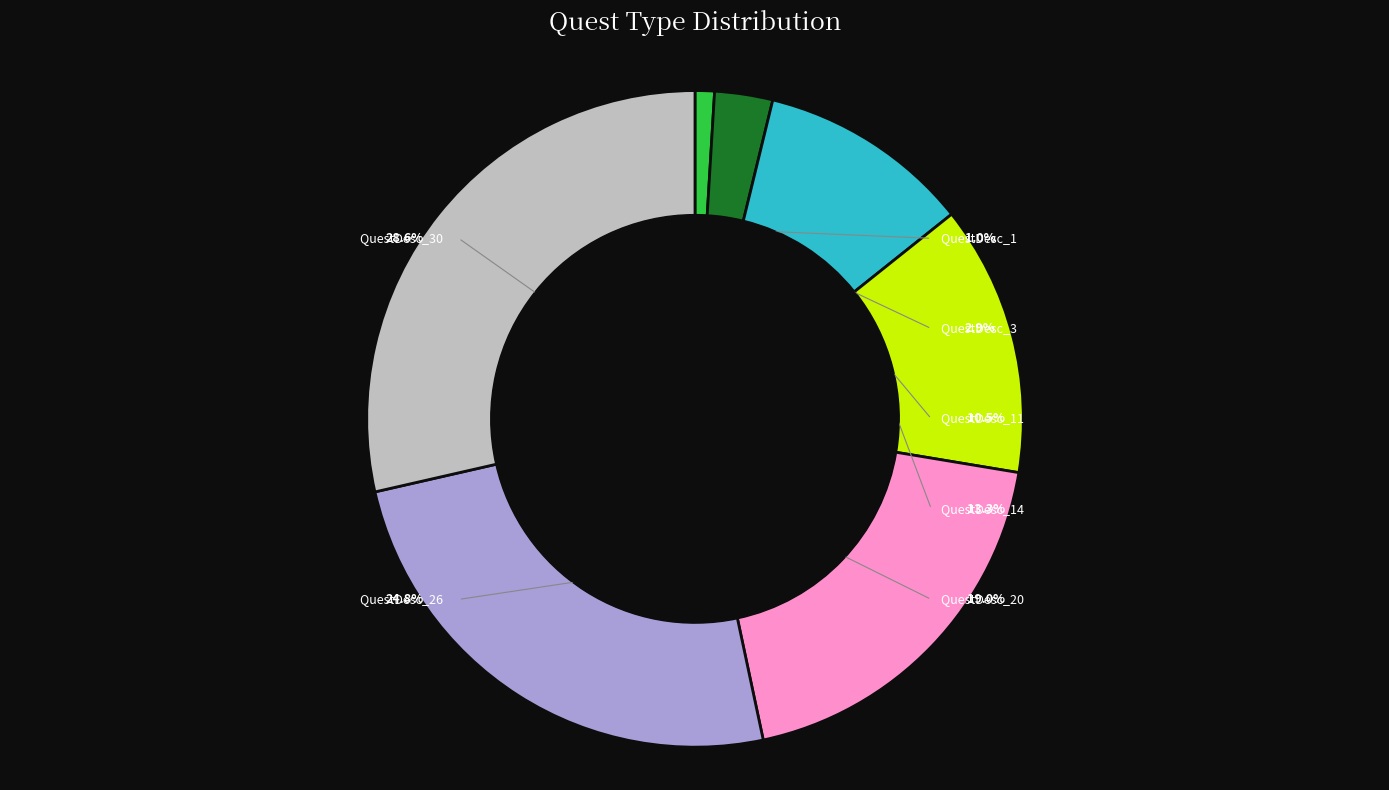

How many segments does this pie chart have?

7